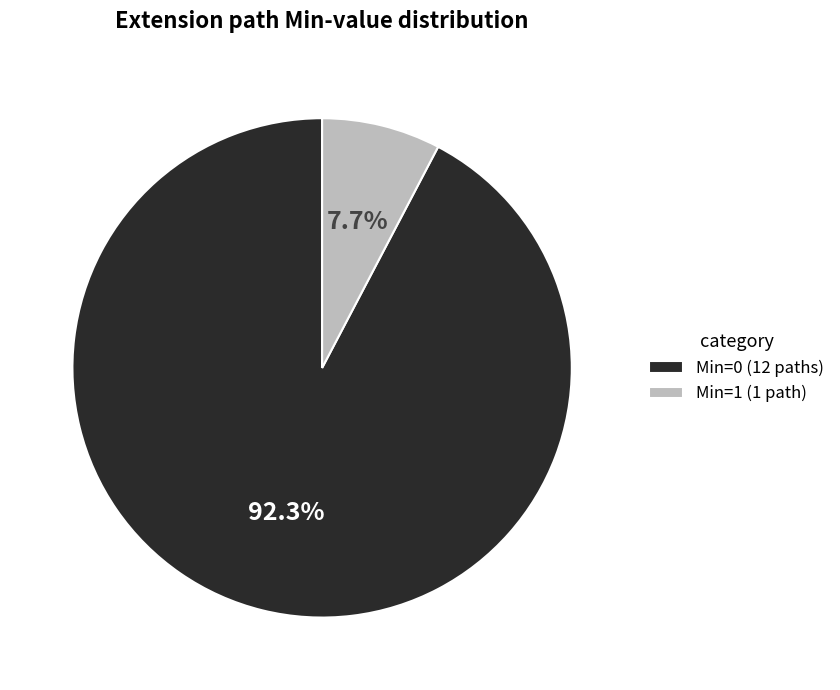

Which category accounts for the majority?

Min=0 (12 paths)